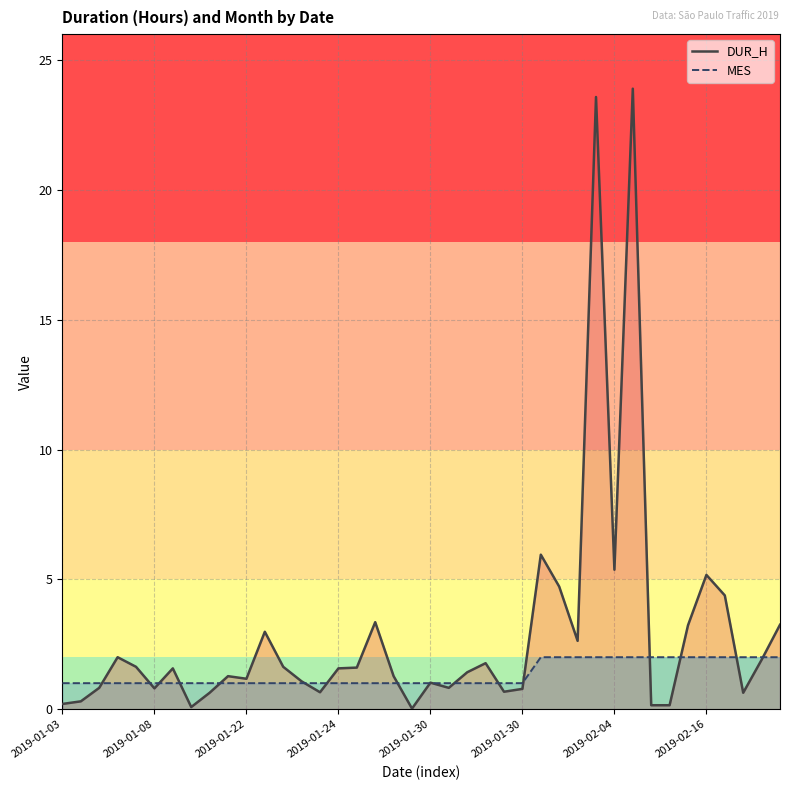

At 29, list the series in order from largest to smallest.

DUR_H, MES